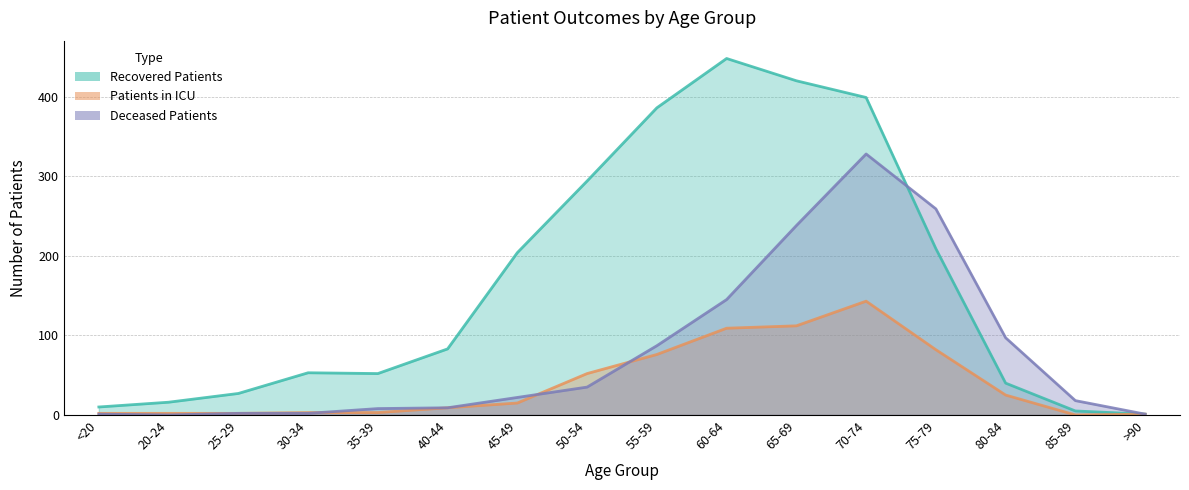

At which category is the sum across all series the highest?

70-74